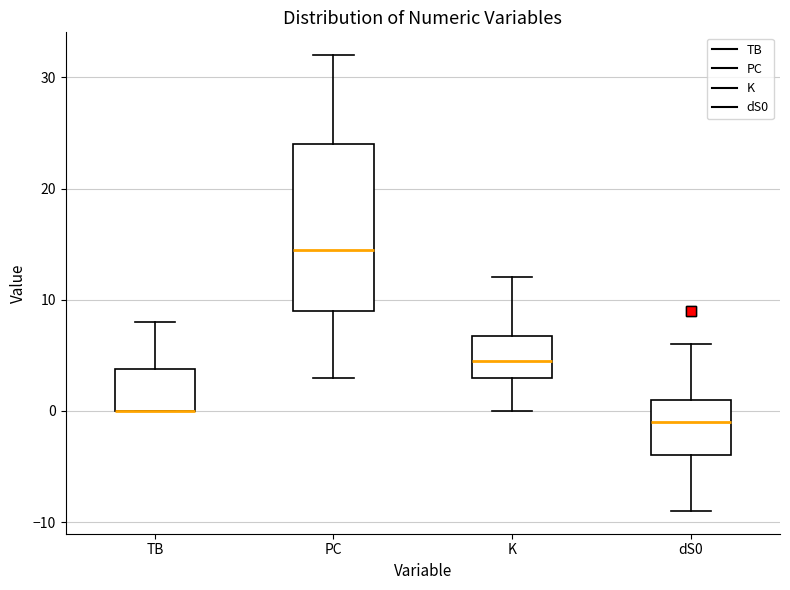

Reading left to right, read every box against the y-axis: the position of its median line, the range the box covers, and the ends of its whiskers. The values are not printed on the chart, so give them approximately, as read against the axis.

TB: median 0 (drawn on the box's lower edge), box 0 to 4, whiskers 0 to 8
PC: median 15, box 9 to 24, whiskers 3 to 32
K: median 5, box 3 to 7, whiskers 0 to 12
dS0: median -1, box -4 to 1, whiskers -9 to 6